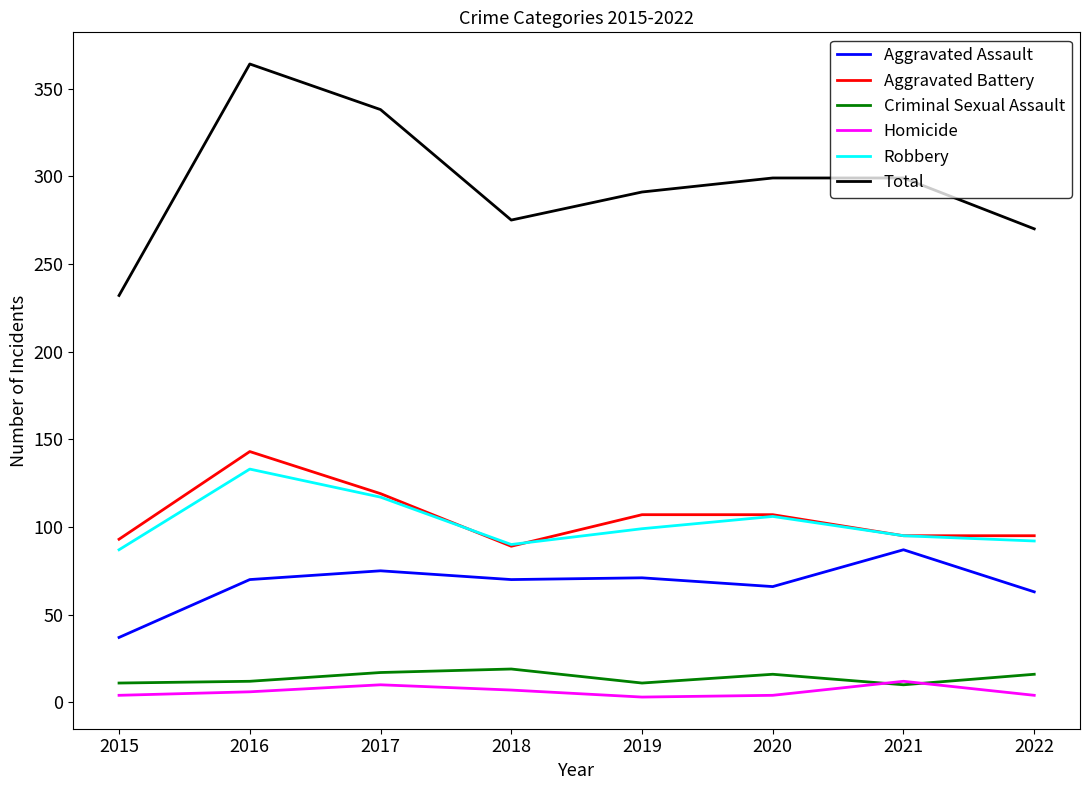

In Total, how many points are lower than both neighbors (excluding endpoints)?

1